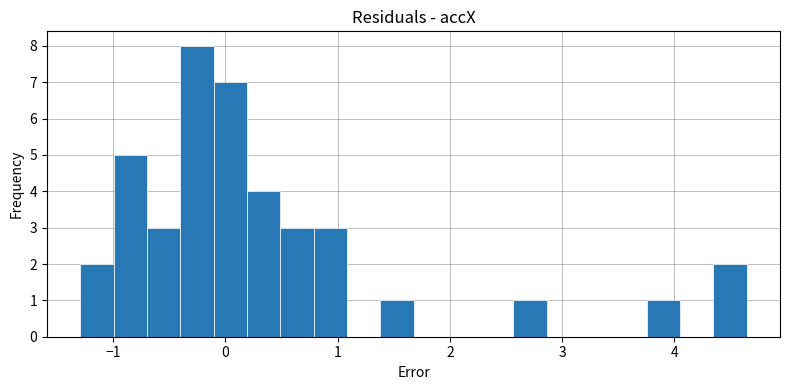

Read against the x-axis, roughly where is the centre of the tallest bar?

-0.3